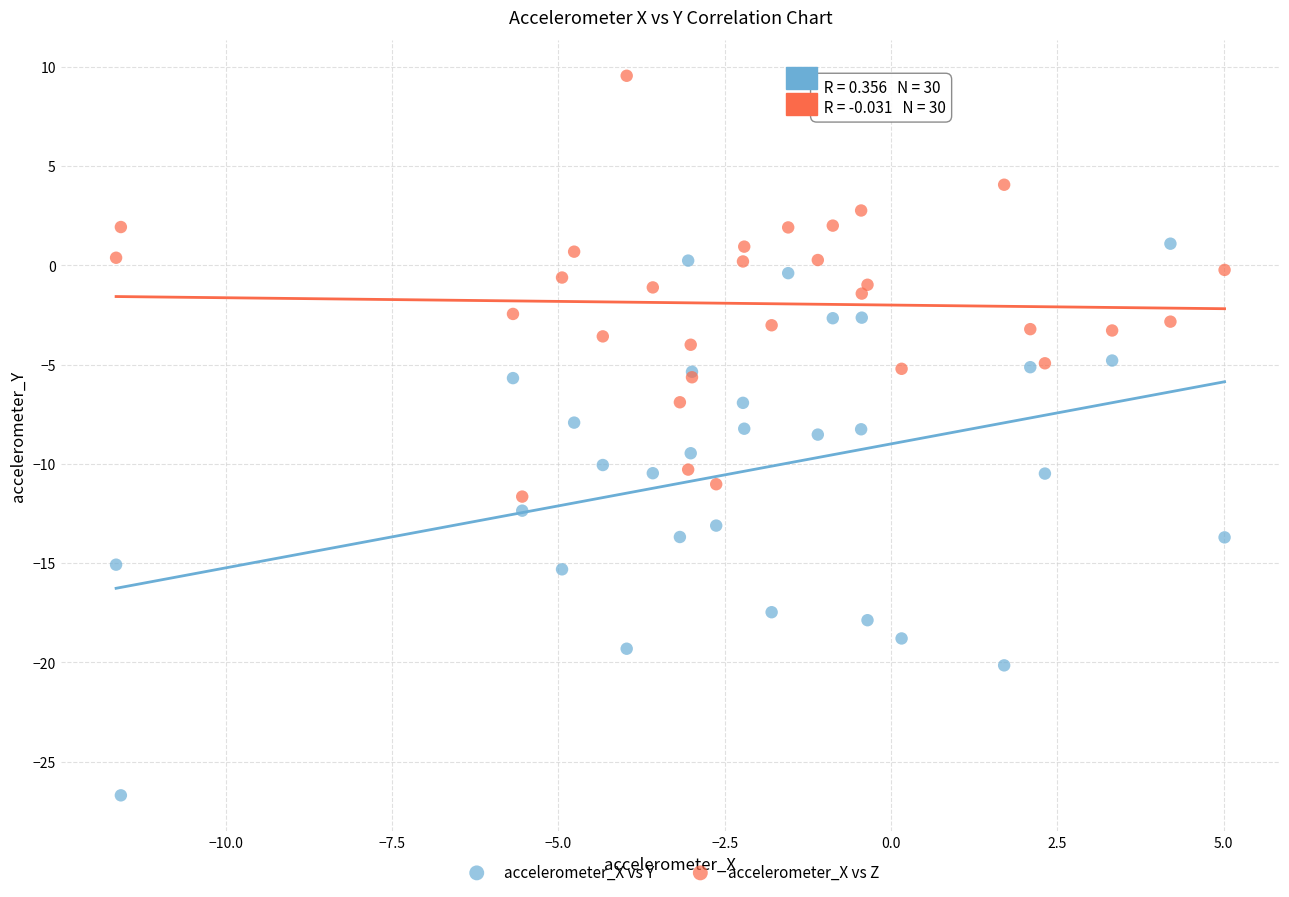

Which series has the largest Y range (max minus min)?

accelerometer_X vs Y